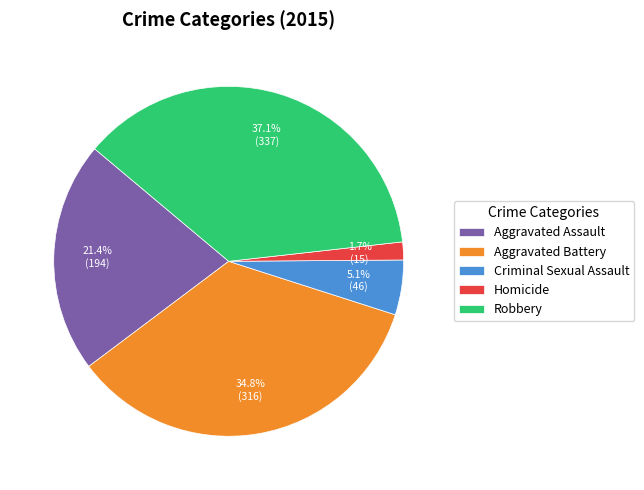

Rank the categories by value from highest to lowest.

Robbery, Aggravated Battery, Aggravated Assault, Criminal Sexual Assault, Homicide